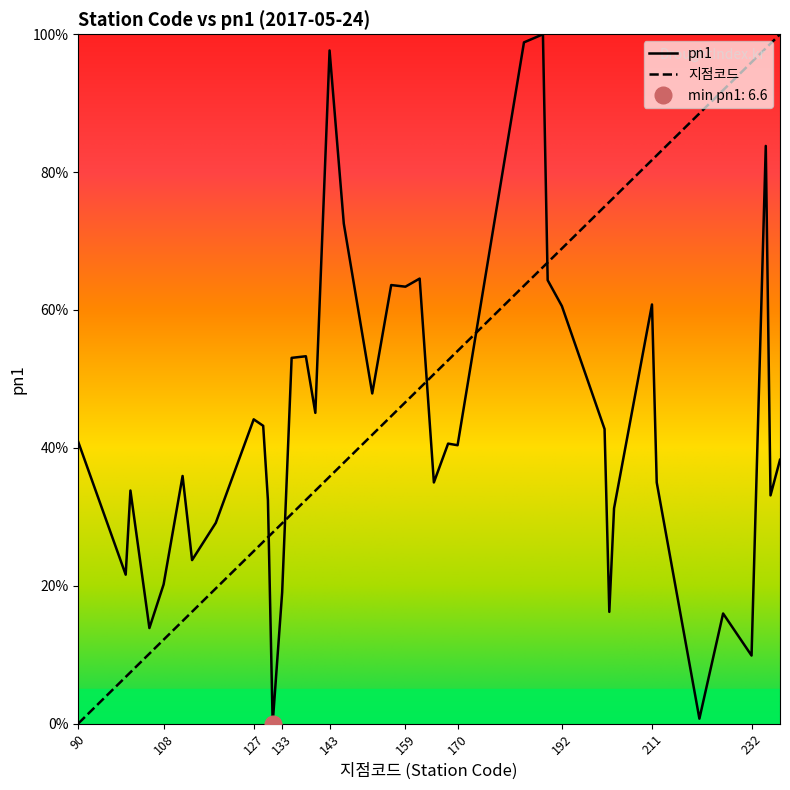

How many lines are shown in the chart?

2